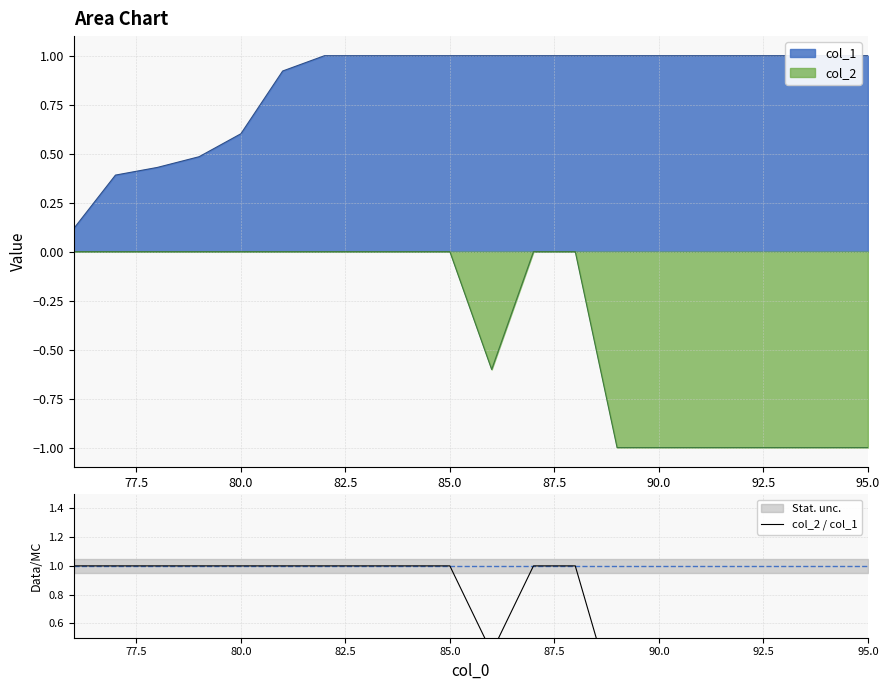

True or false: col_2 has a value of -1.0 at 90.0.

True